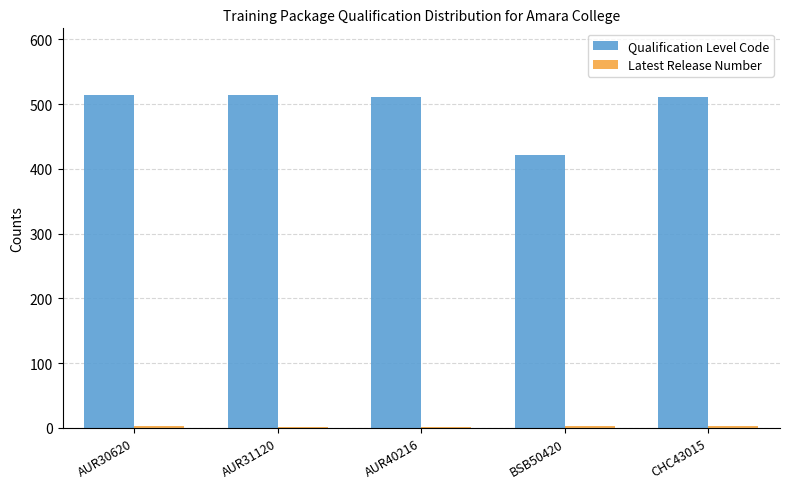

Which series has the largest total across all categories?

Qualification Level Code